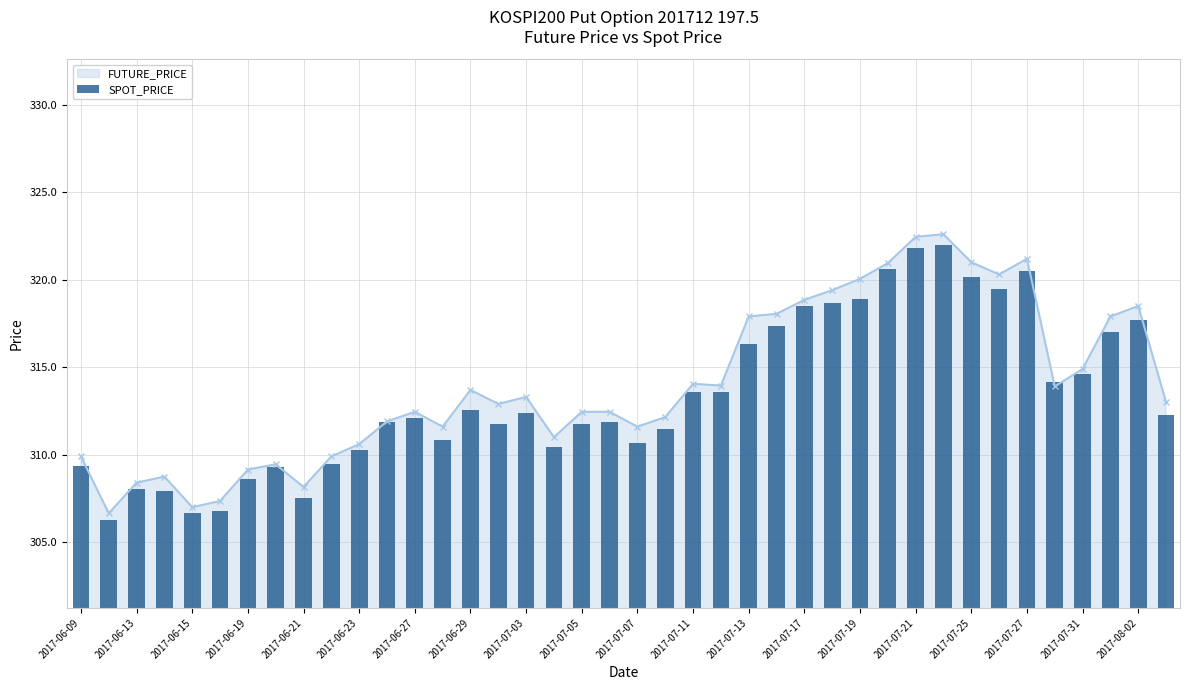

Is it true that FUTURE_PRICE equals 123.6 at 2017-07-07?

False